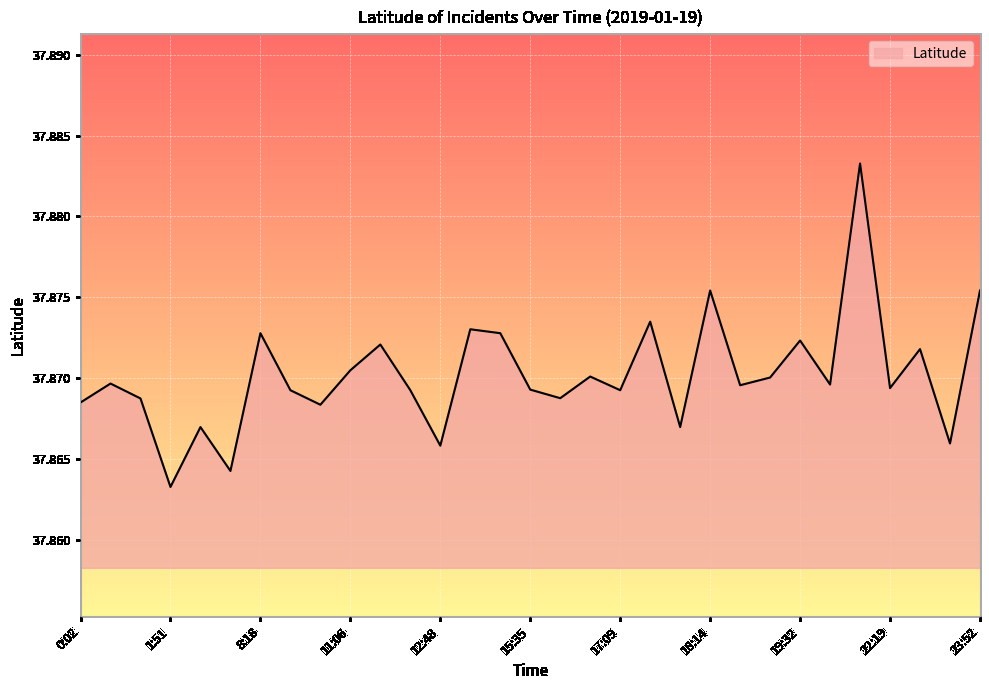

List the labels in order of value, largest first.

22:07, 18:14, 23:52, 17:24, 13:17, 8:18, 13:24, 19:32, 11:42, 22:36, 11:06, 16:47, 19:24, 0:35, 20:40, 19:11, 22:19, 15:35, 8:51, 12:14, 17:09, 16:36, 1:17, 0:02, 9:40, 2:25, 17:28, 23:02, 12:48, 2:53, 1:51